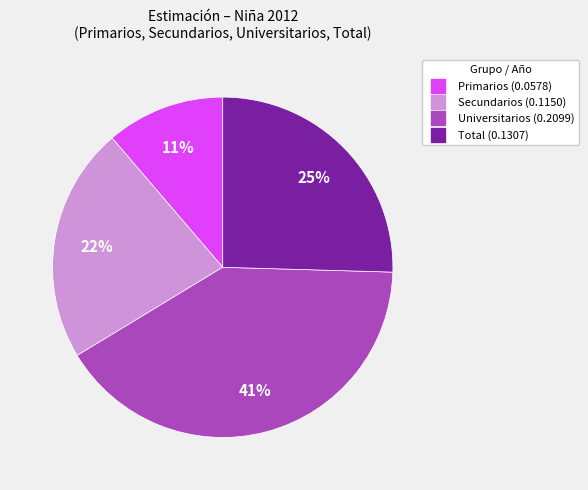

To the nearest percent, what is the average slice percentage?

25%